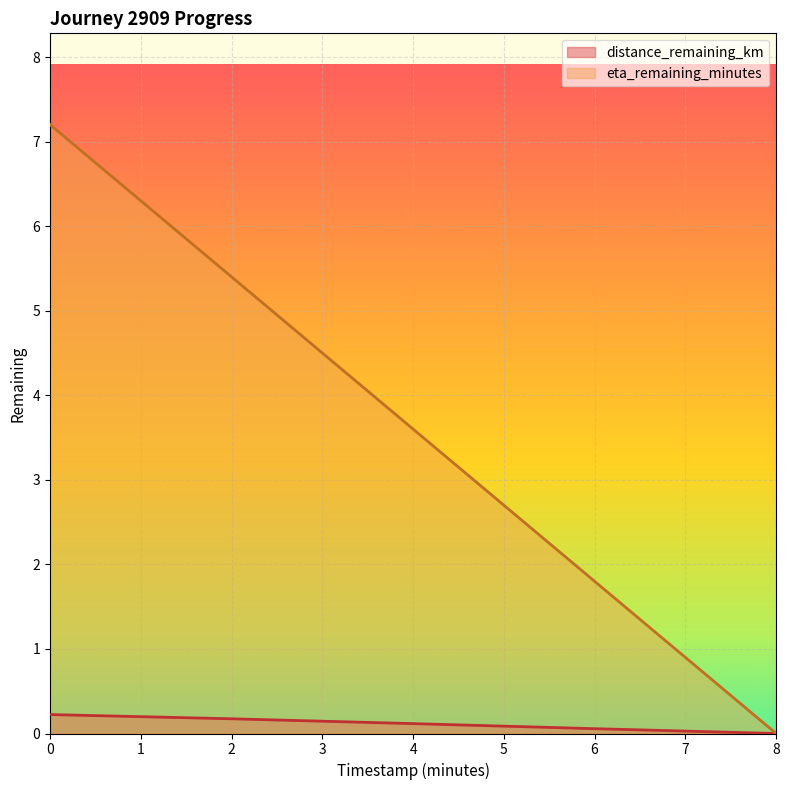

Reading left to right, list all the values displayed in this chart.

distance_remaining_km: 0=0.2	2=0.2	4=0.1	6=0.1	8=0.0
eta_remaining_minutes: 0=7.2	2=5.4	4=3.6	6=1.8	8=0.0